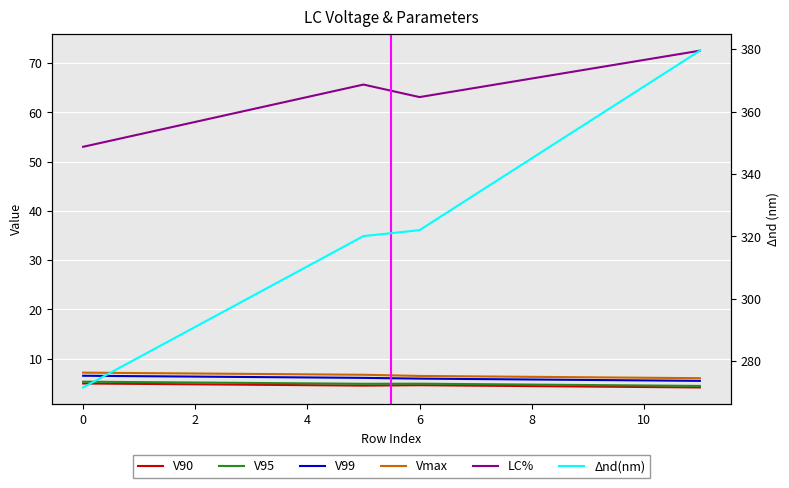

What is the highest value of the V95 series?

5.3